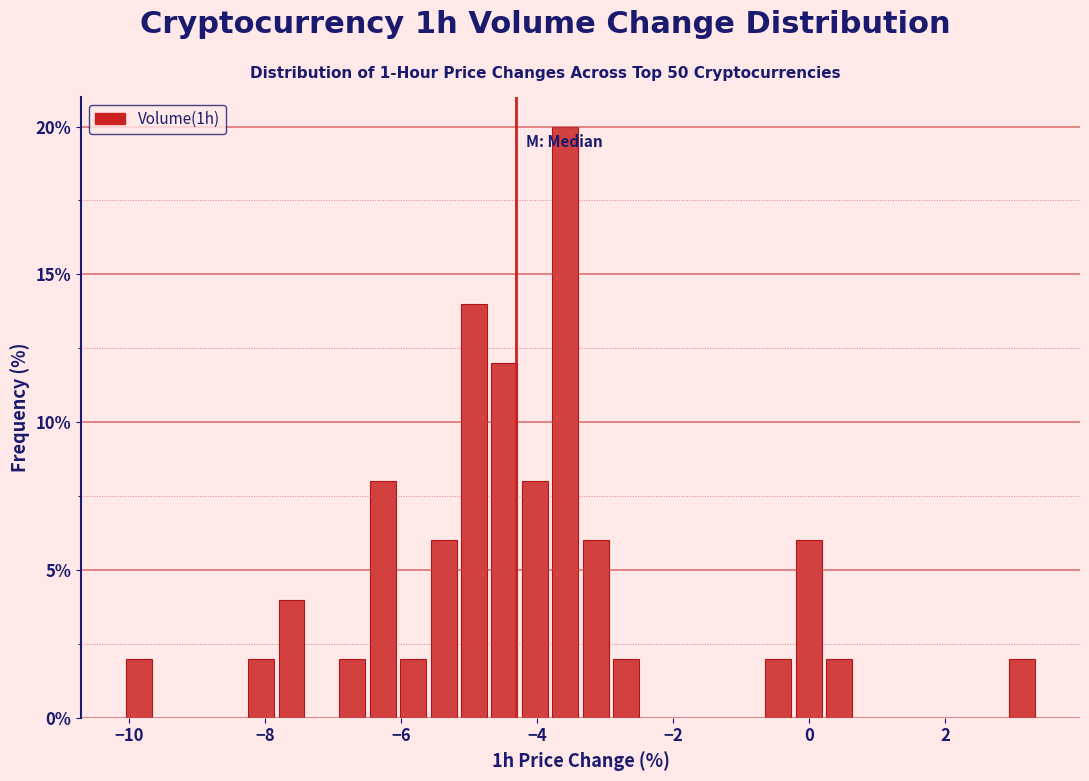

Read against the x-axis, roughly where is the centre of the tallest bar?

-3.6